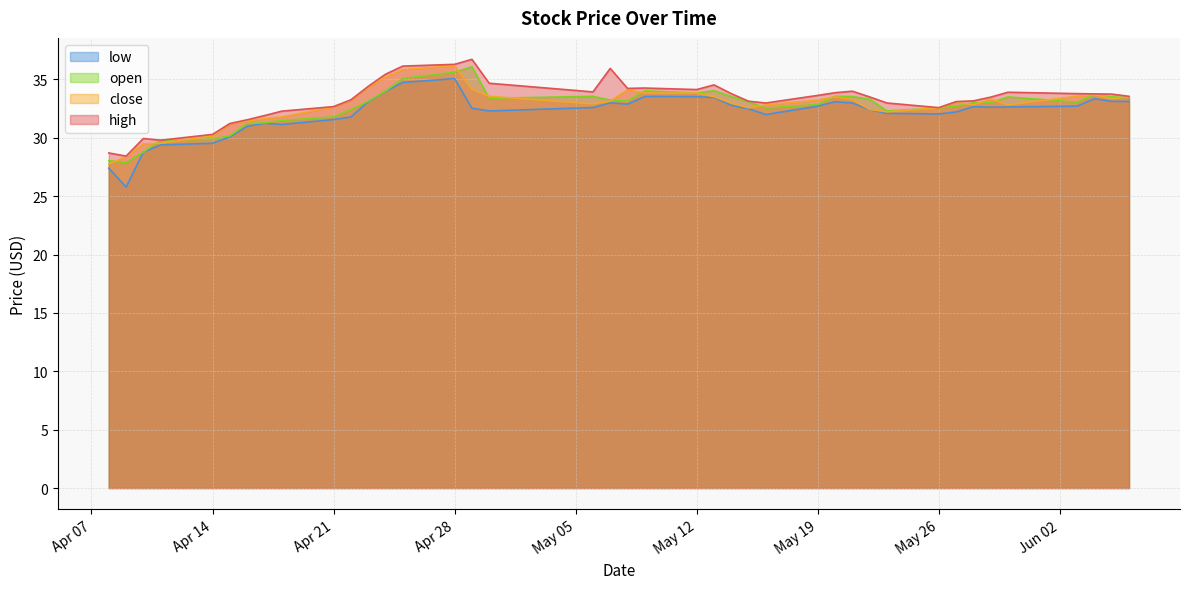

At which label is open closest to 31?

2025-04-16